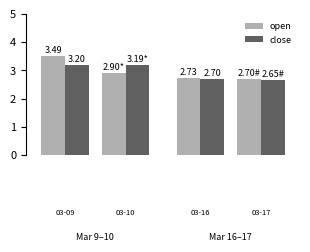

What is the value of the open bar at the 1st from the left?

3.5